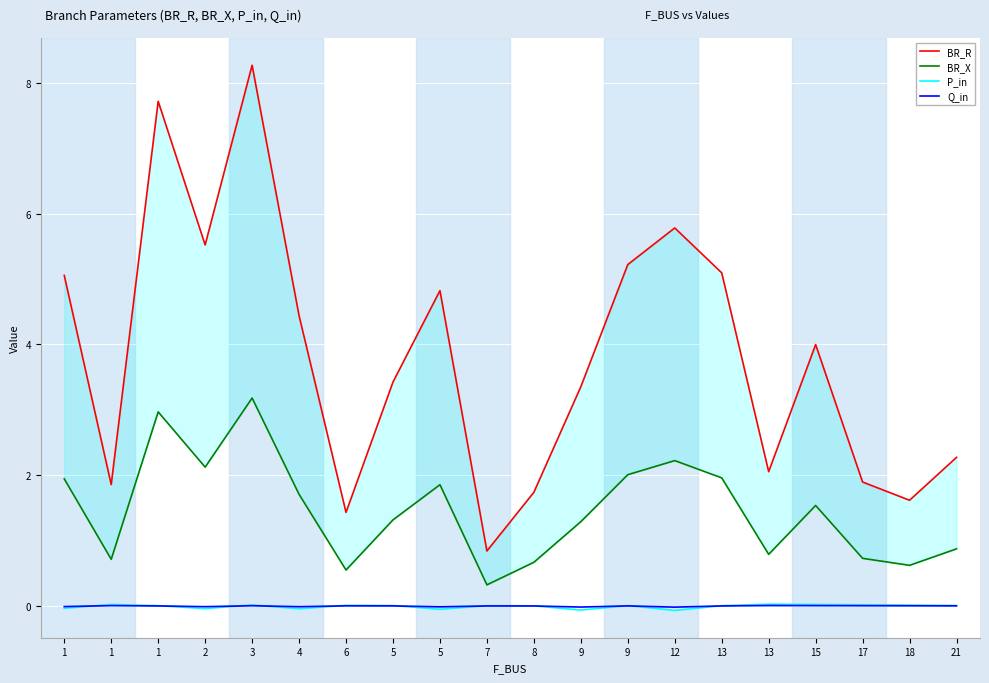

What is the minimum value shown in the chart?

-0.1